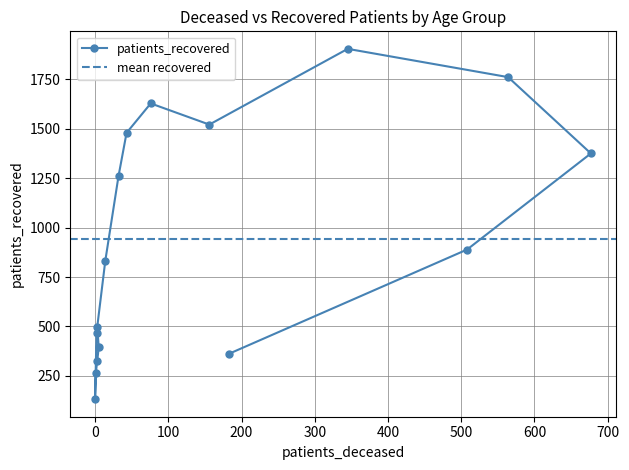

Read the value at 60 - 64, to the nearest 10.

1630